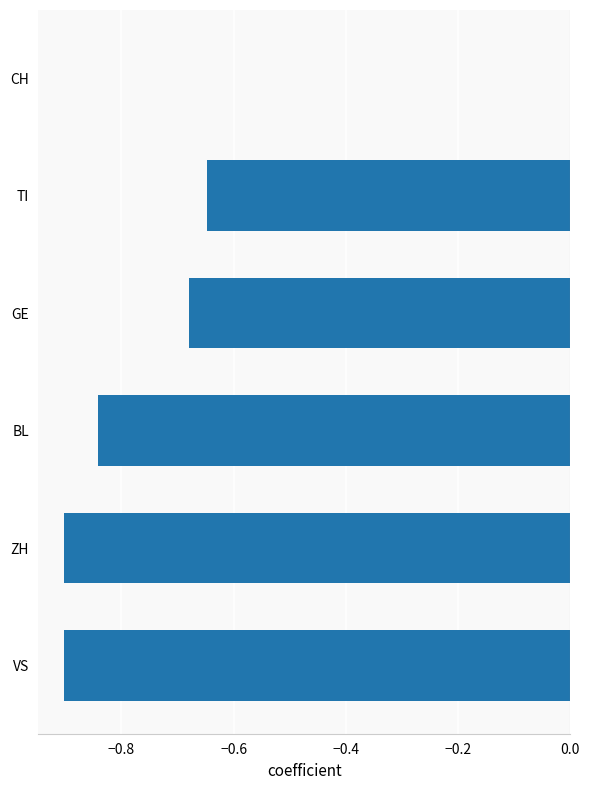

True or false: the data shows 0.0 at CH.

True